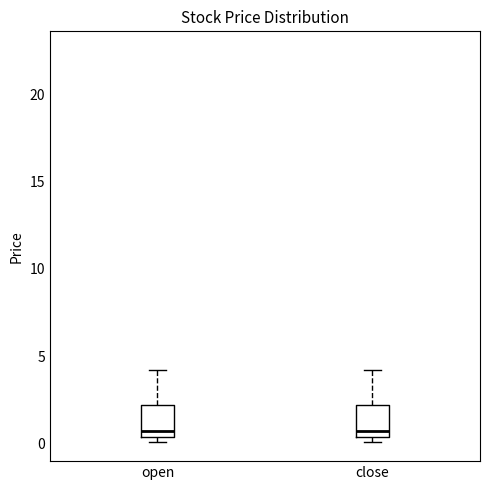

Reading left to right, transcribe this box plot: for each box, give where its median line is, the range the box spans, and where its two whiskers end, as read against the y-axis. The values are not printed on the chart, so give them approximately, as read against the axis.

open: median 0.5 (just above the box's lower edge), box 0.5 to 2.0, whiskers 0.0 to 4.0
close: median 0.5 (just above the box's lower edge), box 0.5 to 2.0, whiskers 0.0 to 4.0